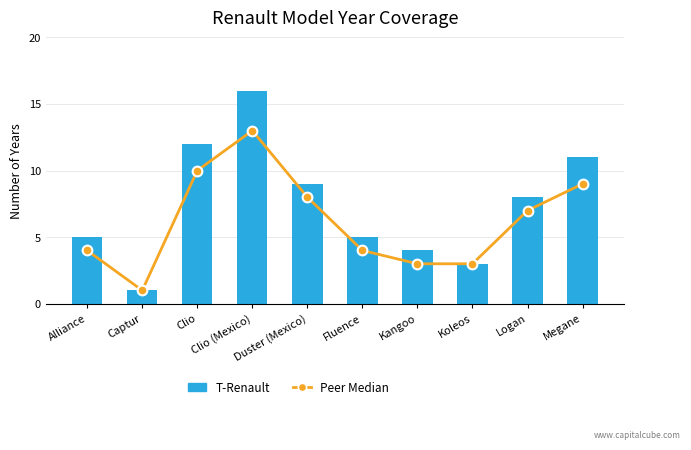

What is the difference between the T-Renault values at Duster (Mexico) and Kangoo?

5